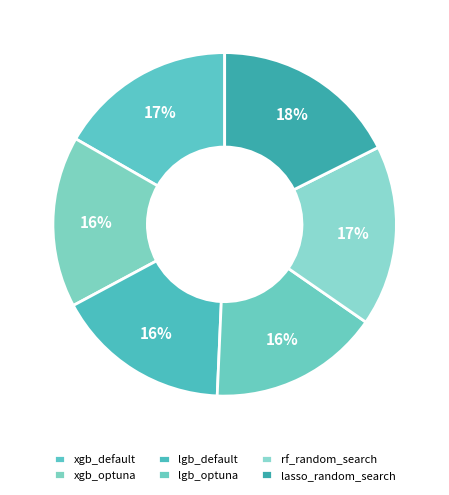

How many slices are in this pie chart?

6